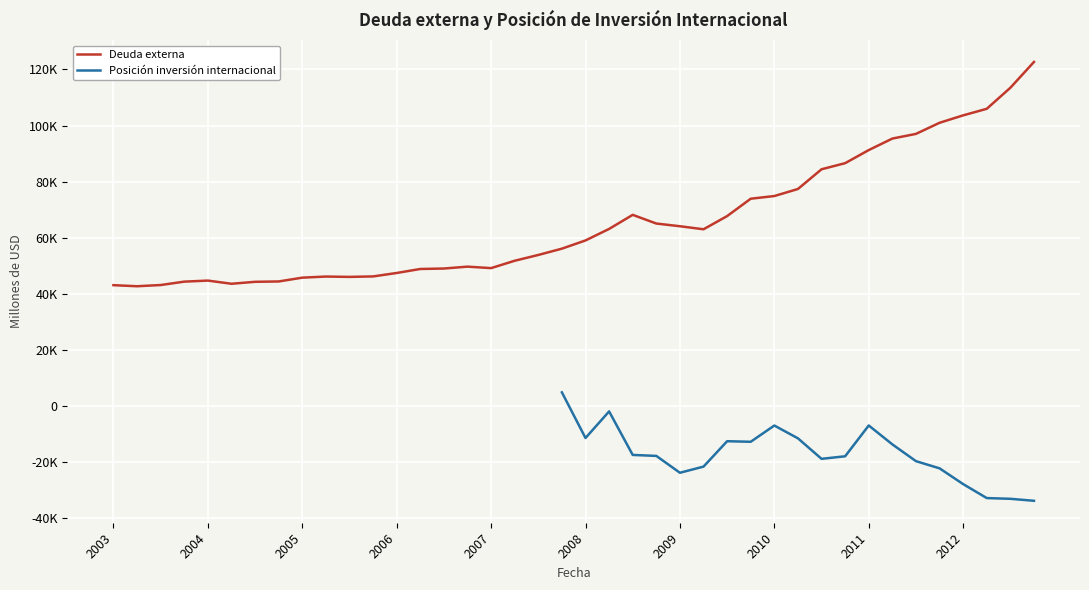

How many lines are shown in the chart?

2